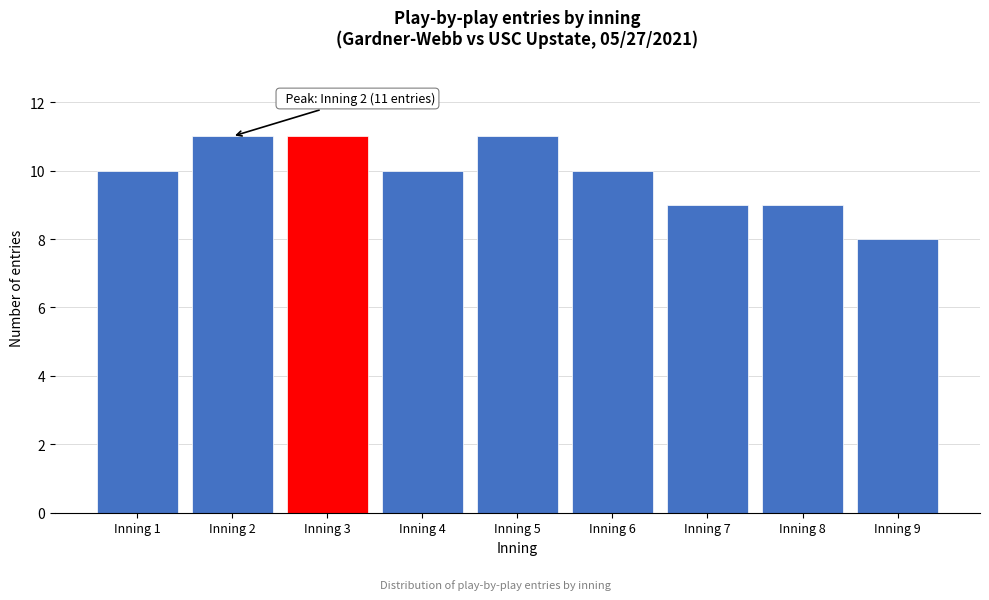

Reading right to left, transcribe all the data shown in this chart.

Inning 9=8	Inning 8=9	Inning 7=9	Inning 6=10	Inning 5=11	Inning 4=10	Inning 3=11	Inning 2=11	Inning 1=10